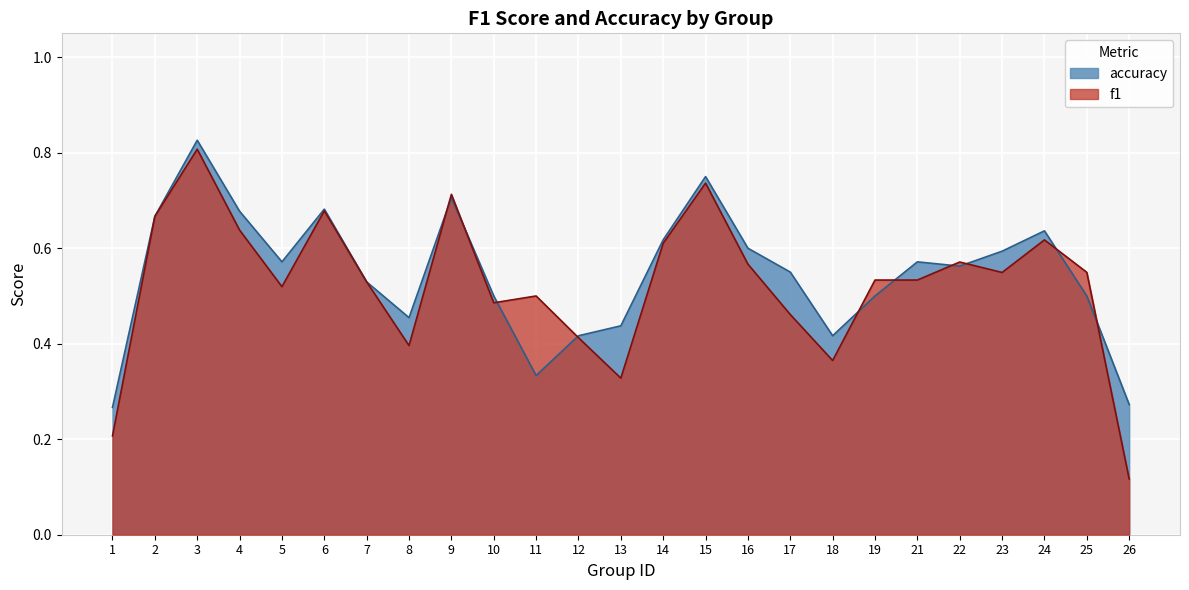

Which series has the largest range (max minus min)?

f1